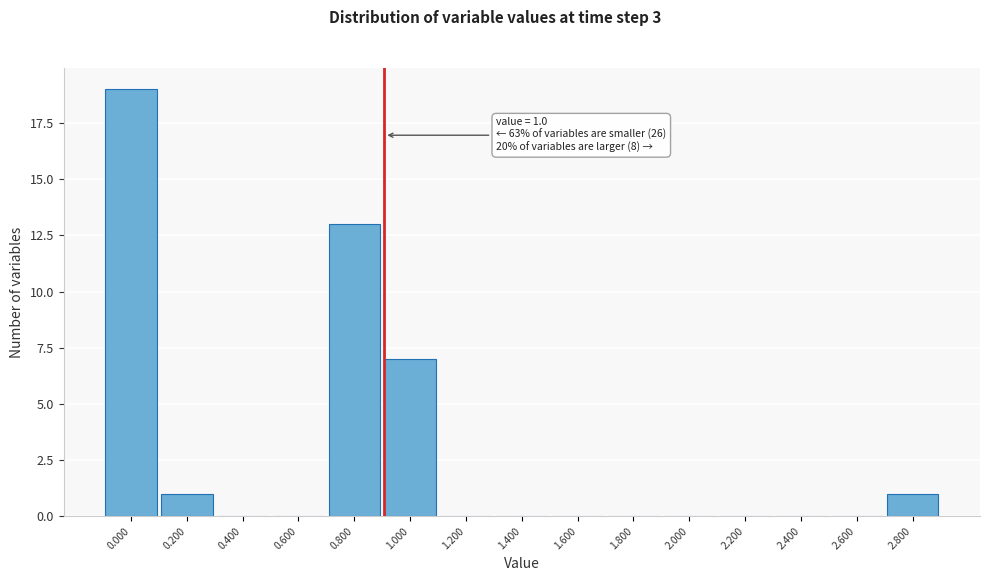

Reading left to right, list all the values displayed in this chart.

0.000=19	0.200=1	0.400=0	0.600=0	0.800=13	1.000=7	1.200=0	1.400=0	1.600=0	1.800=0	2.000=0	2.200=0	2.400=0	2.600=0	2.800=1